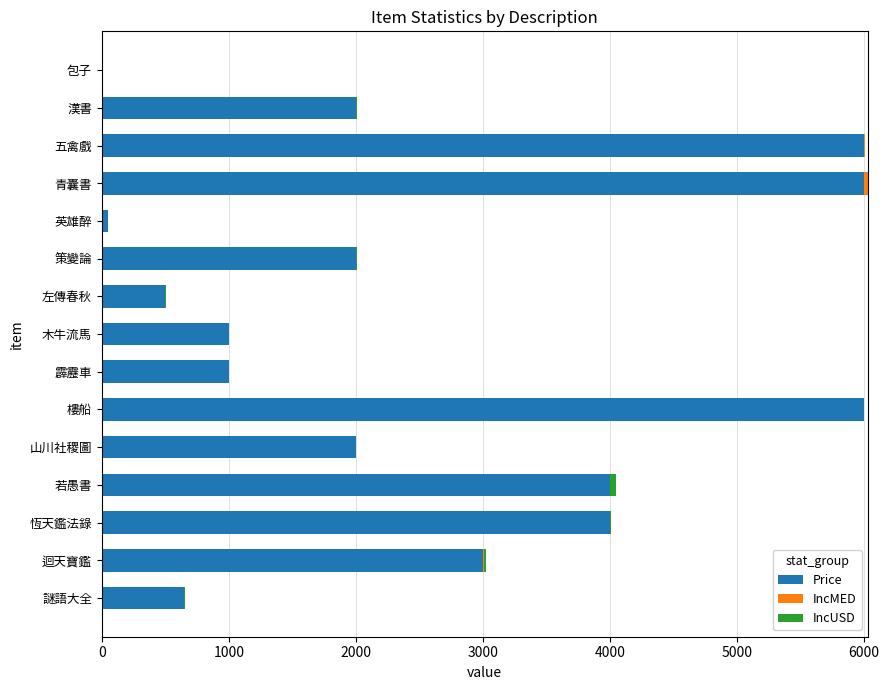

Is it true that Price equals 3314 at 漢書?

False